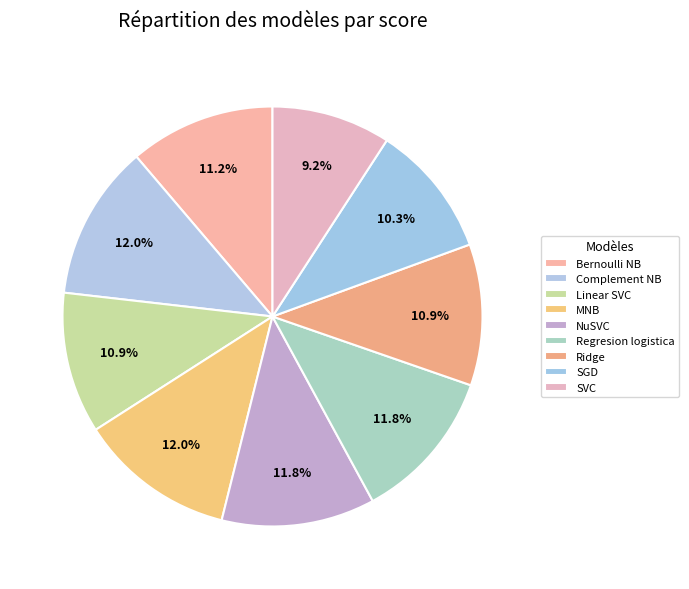

Is Ridge the majority of the pie?

No